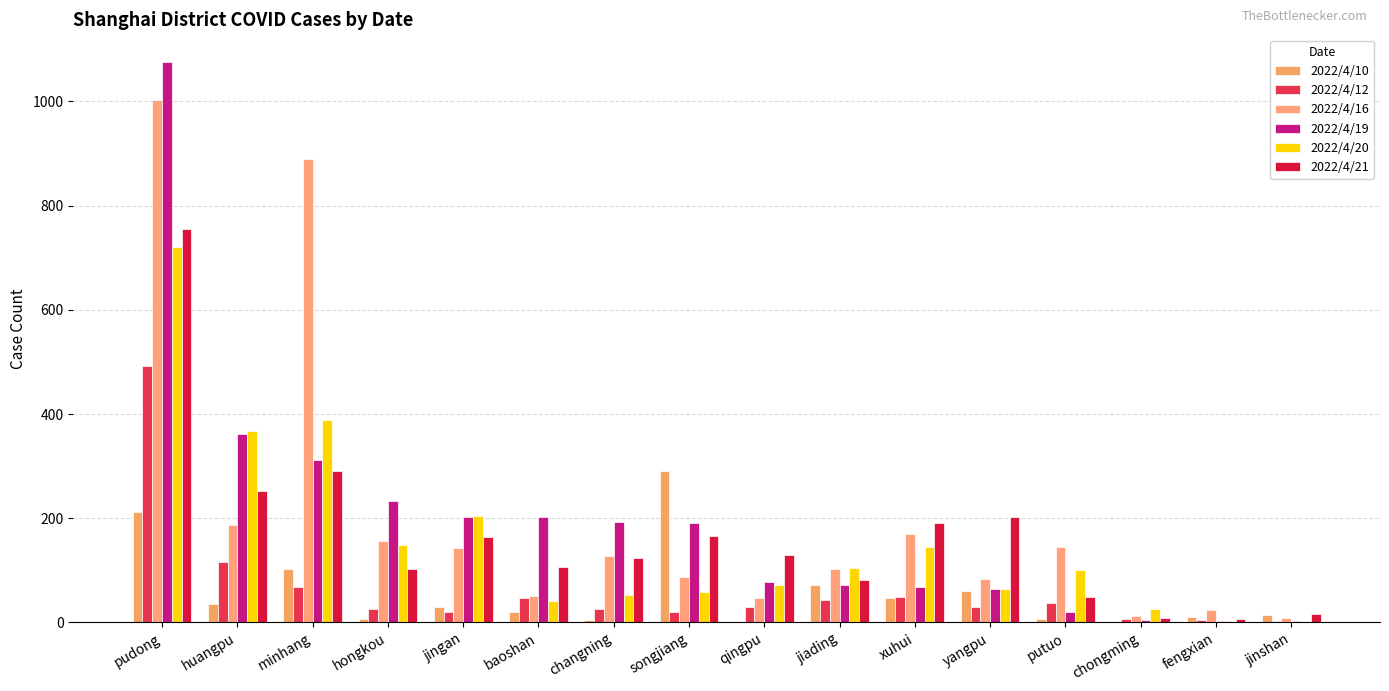

Is it true that 2022/4/16 equals 13 at chongming?

True